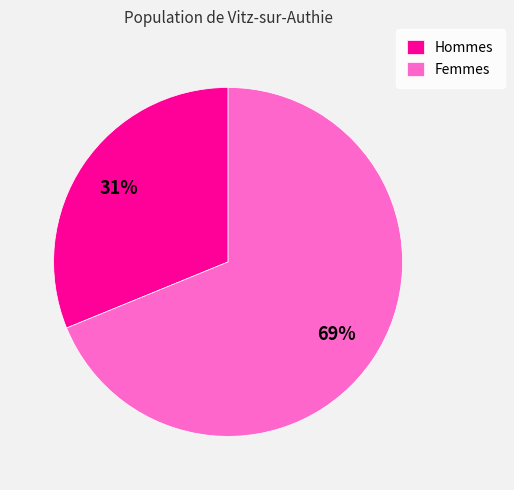

Rank the categories by value from lowest to highest.

Hommes, Femmes